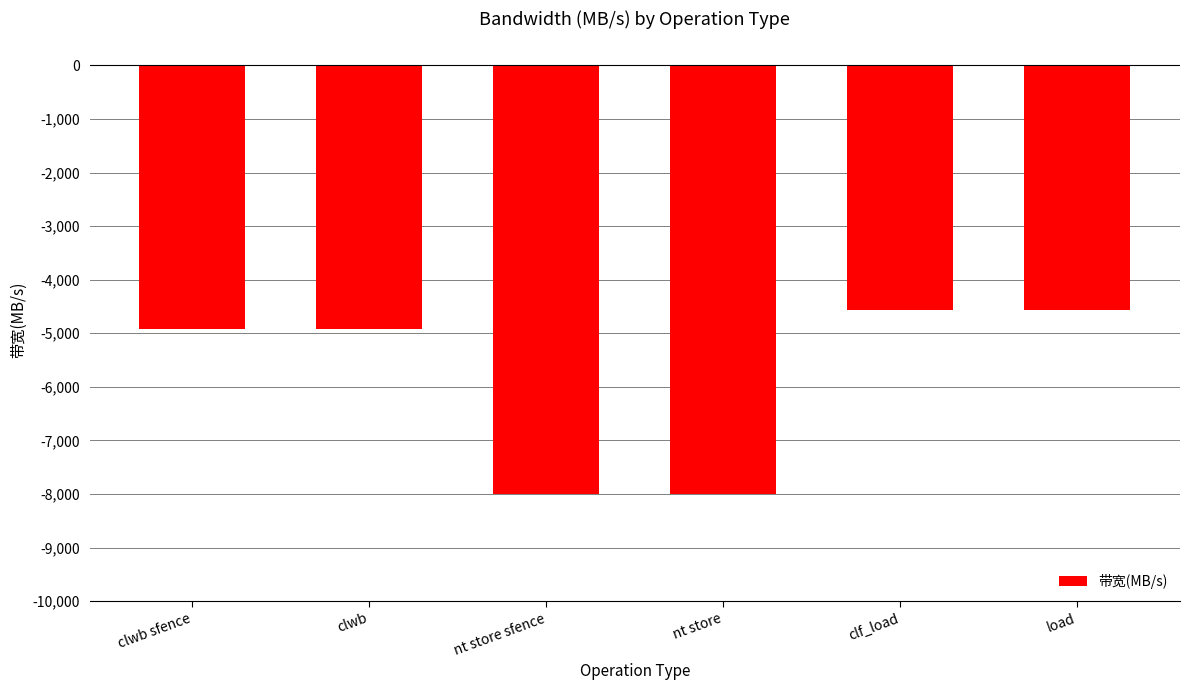

What is the value of the 4th bar from the left?

-8000